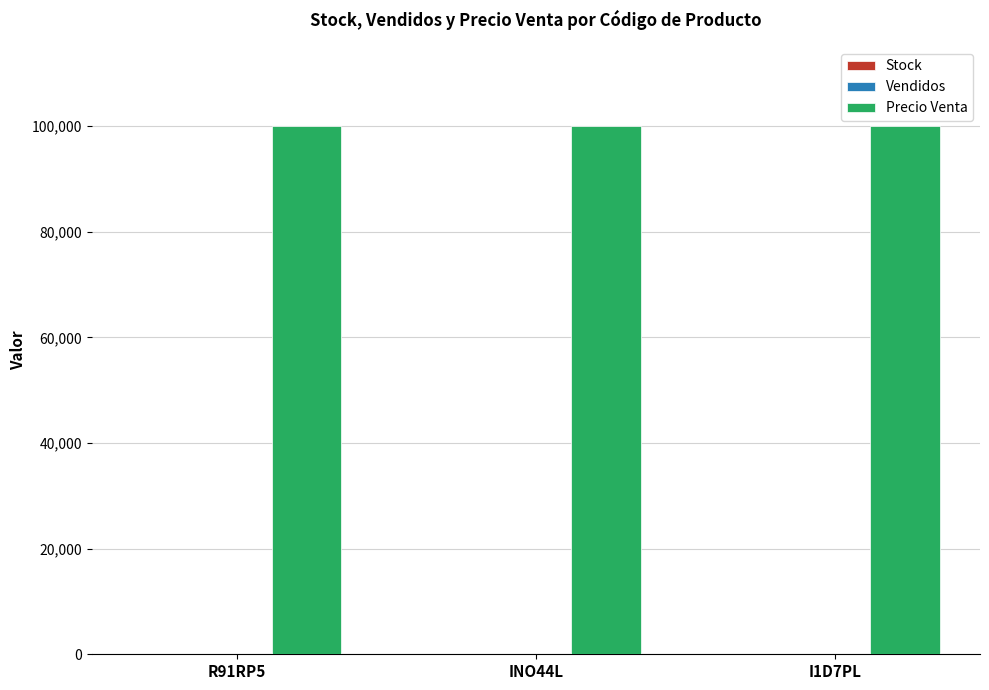

The value of Precio Venta at INO44L is 163912. True or false?

False